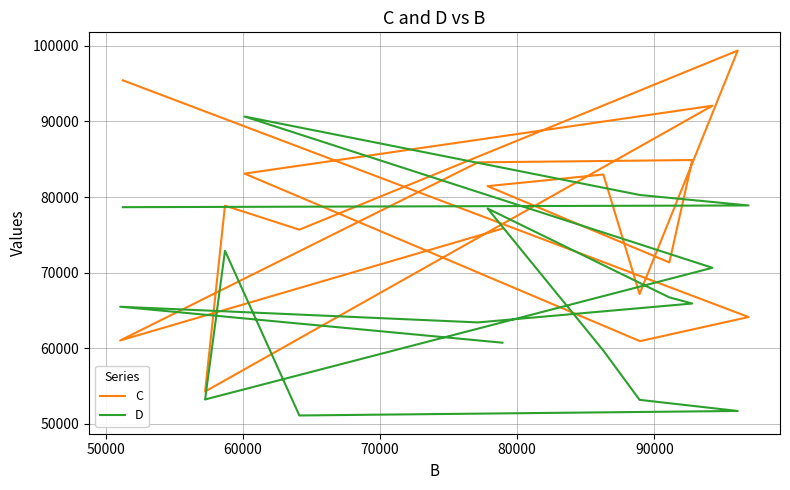

True or false: D has more than 0 points higher than both neighbors.

True